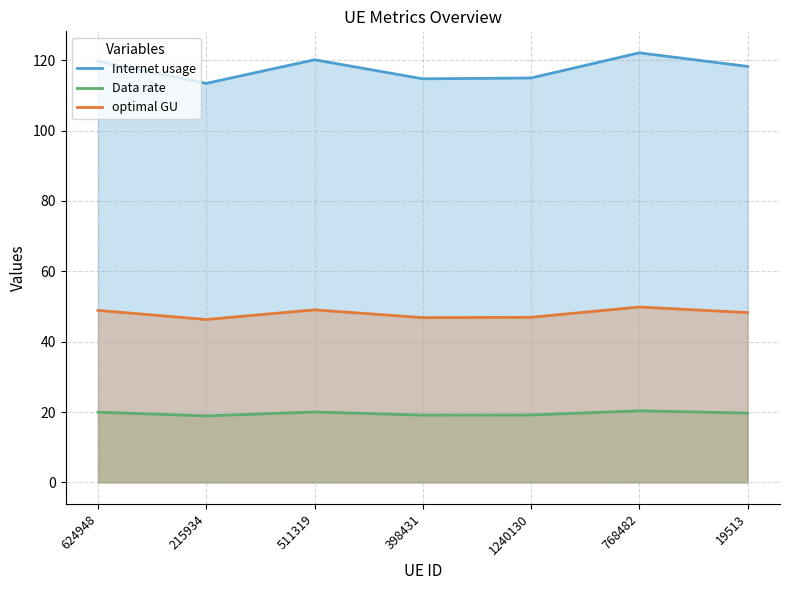

How many values in the optimal GU series are below 48?

3